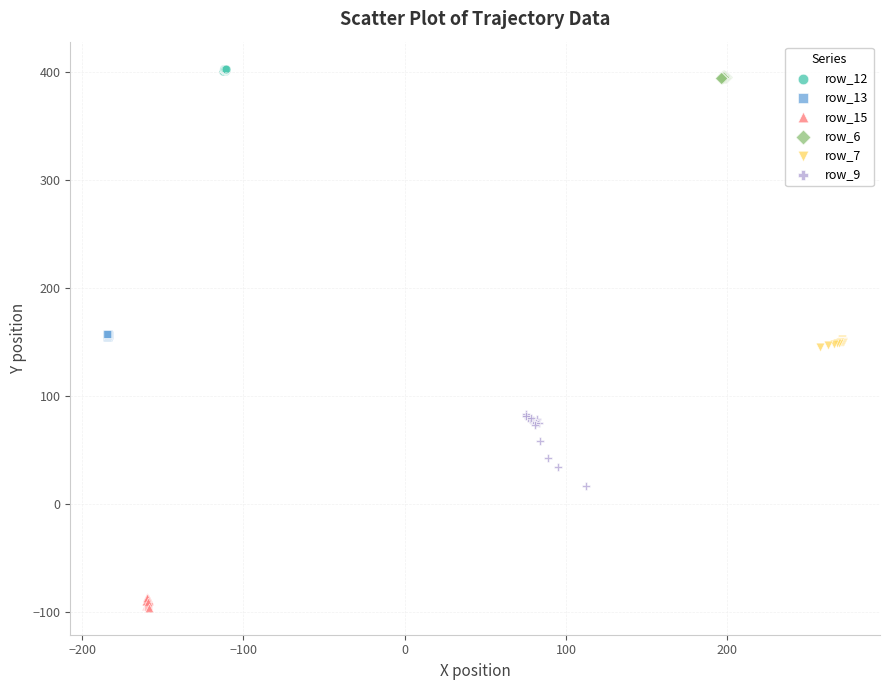

Which series has the widest spread of Y values?

row_9